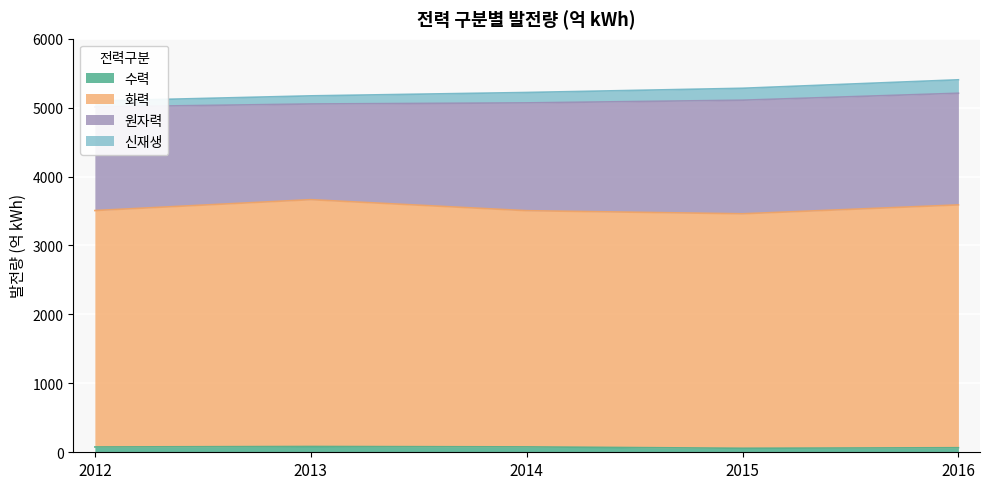

True or false: 수력 has a value of 84 at 2013.

True